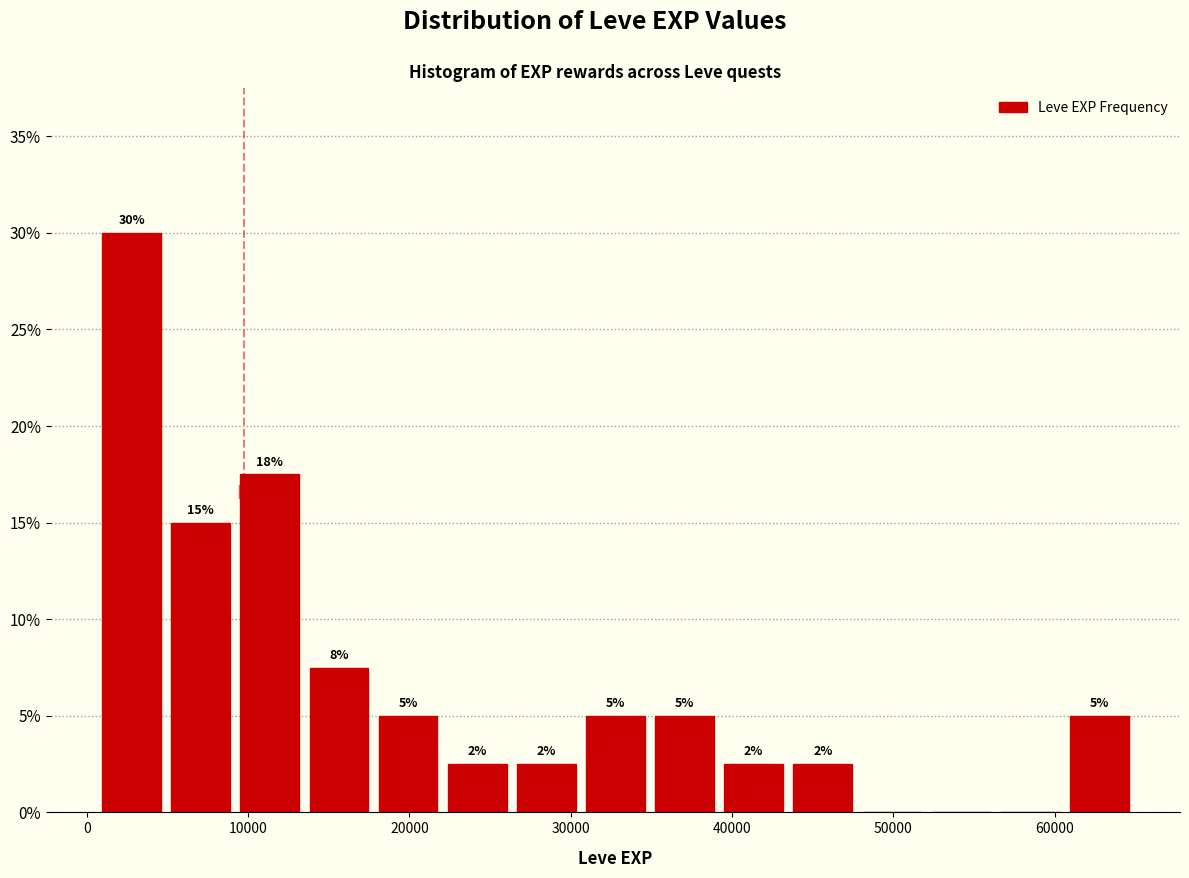

Over which range of the x-axis is the bar tallest?

1000 to 5000